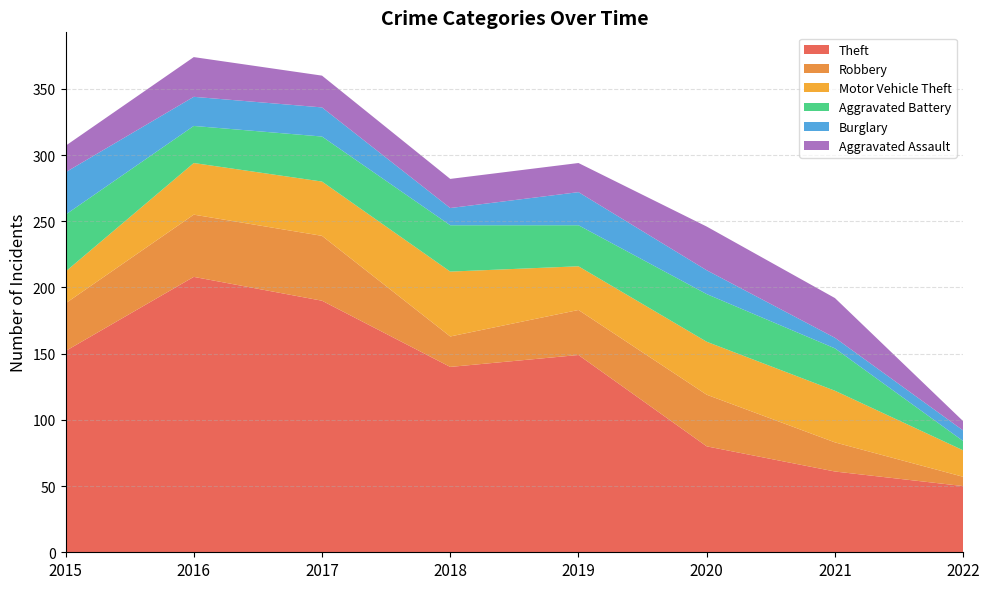

Reading right to left, what are all the values shown in this chart?

Theft: 50	61	80	149	140	190	208	152
Robbery: 7	22	39	34	23	49	47	36
Motor Vehicle Theft: 20	39	40	33	49	41	39	24
Aggravated Battery: 7	32	36	31	35	34	28	43
Burglary: 8	8	18	25	13	22	22	32
Aggravated Assault: 7	30	33	22	22	24	30	20